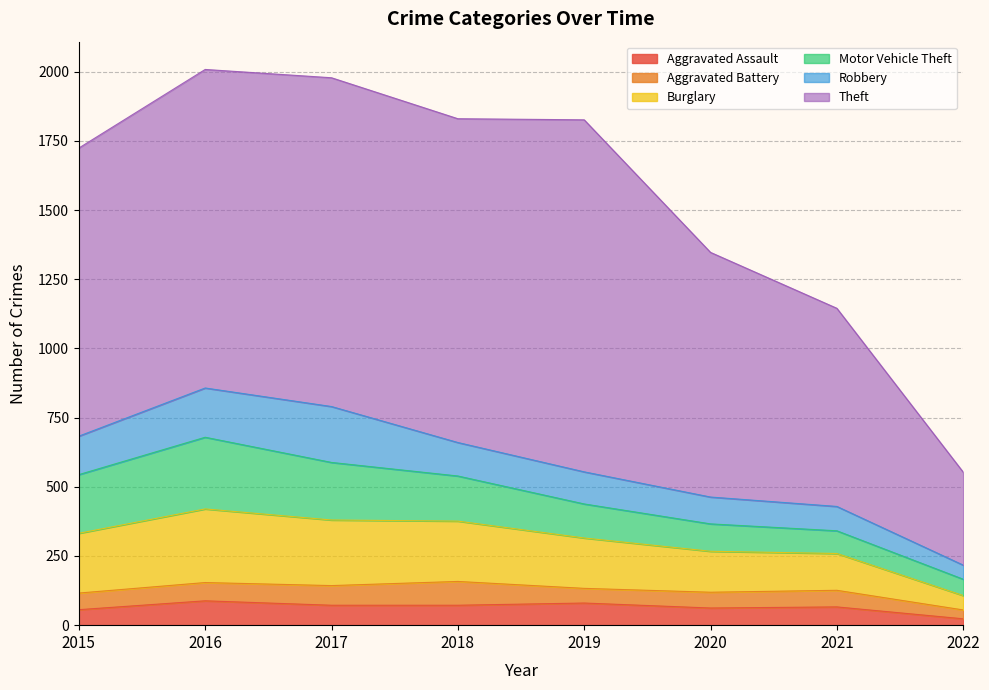

True or false: Aggravated Assault has a value of 72 at 2018.

True